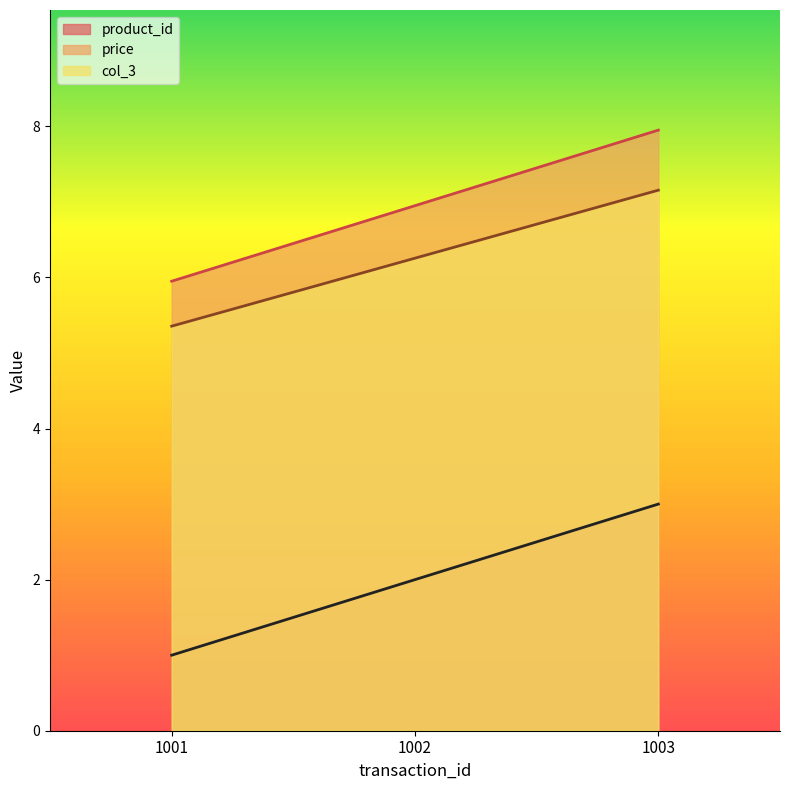

What is the highest value of the product_id series?

3.0